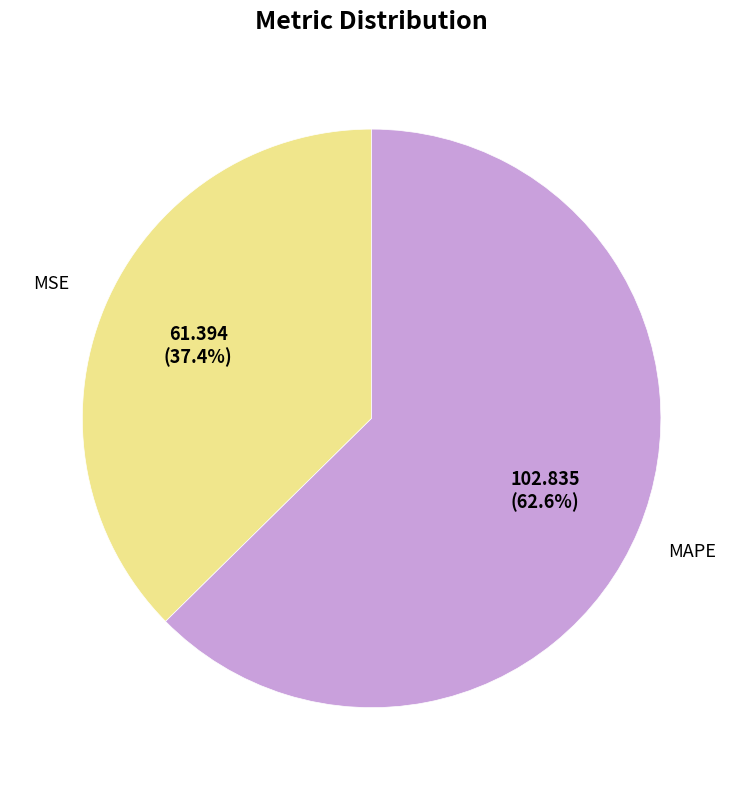

To the nearest percent, what is the difference between the MAPE and MSE slice percentages?

25%